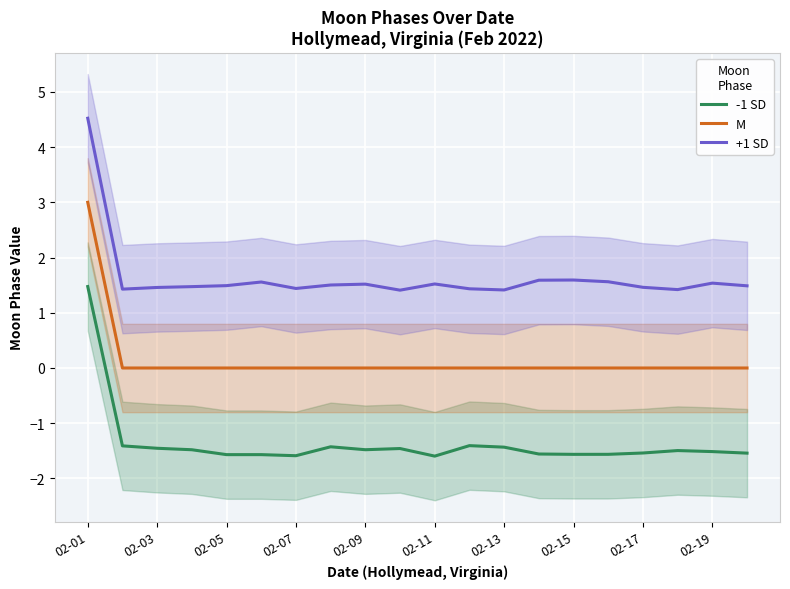

True or false: -1 SD has a value of -0.5 at 02-07.

False